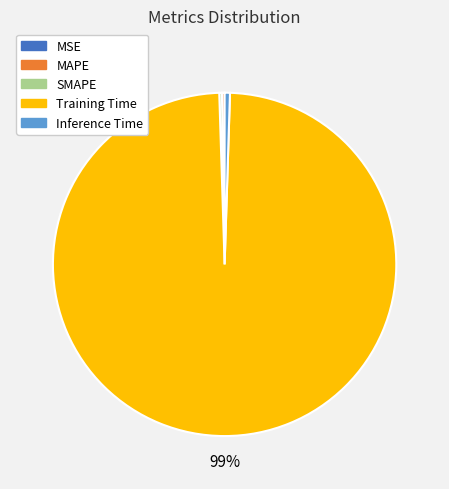

True or false: Inference Time accounts for 0% of the total.

True